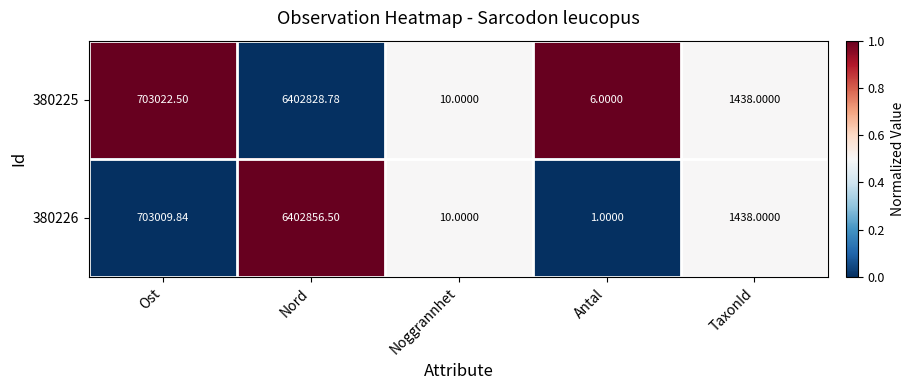

Where does the 380225 series first go above 1438?

Ost